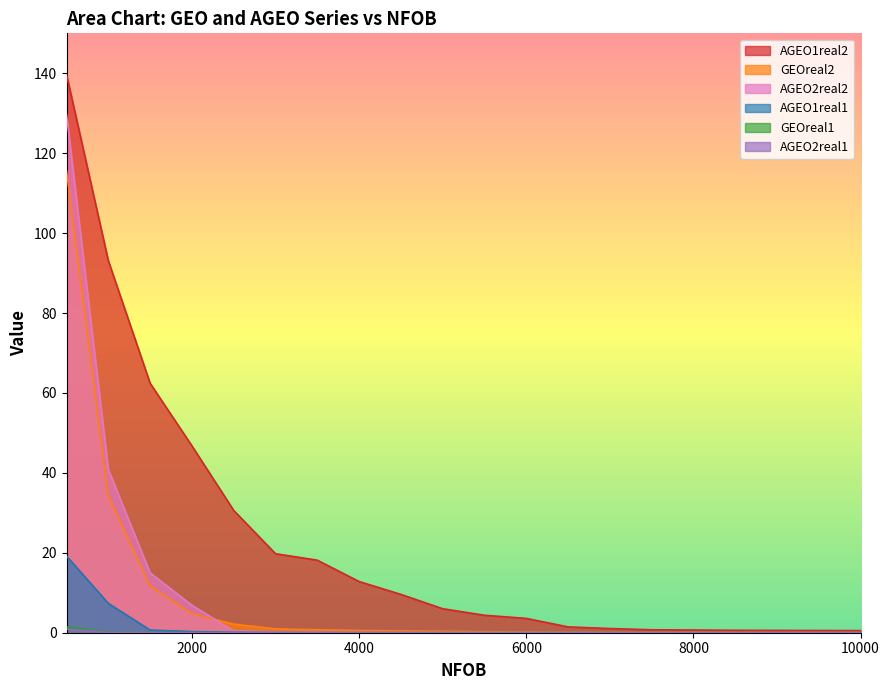

How many lines are shown in the chart?

6